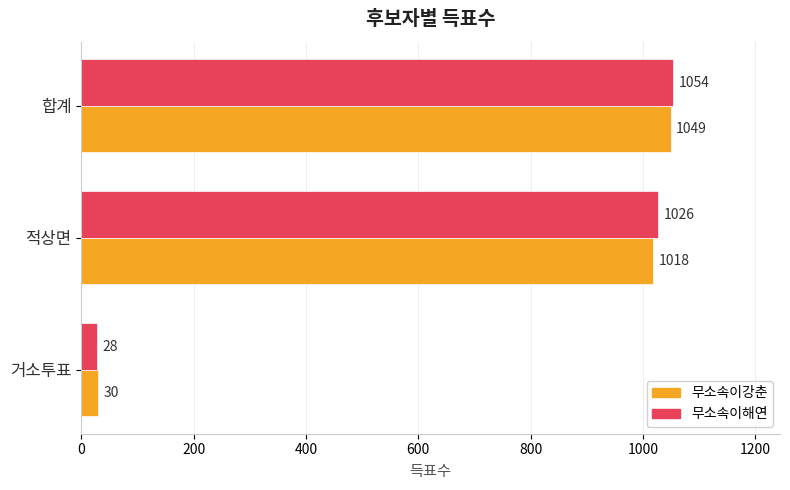

Which series has the largest total across all categories?

무소속이해연